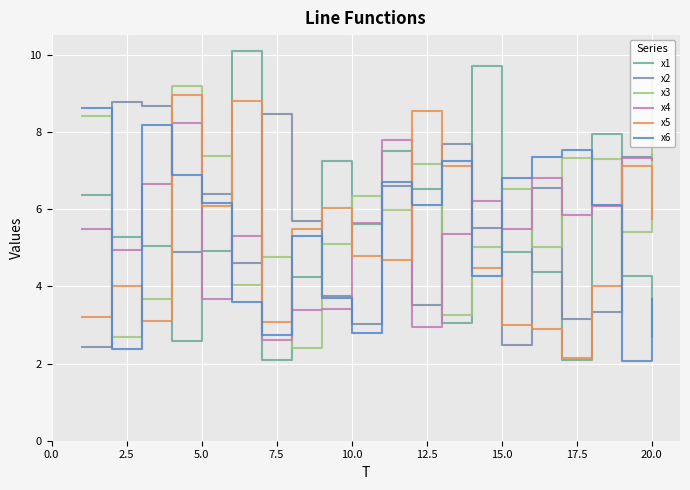

Is this an area chart (filled region under the line)?

No